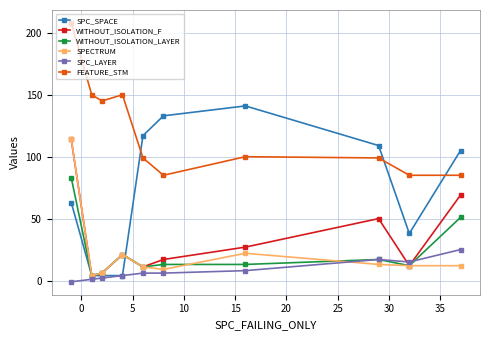

What is the maximum value shown in the chart?

208